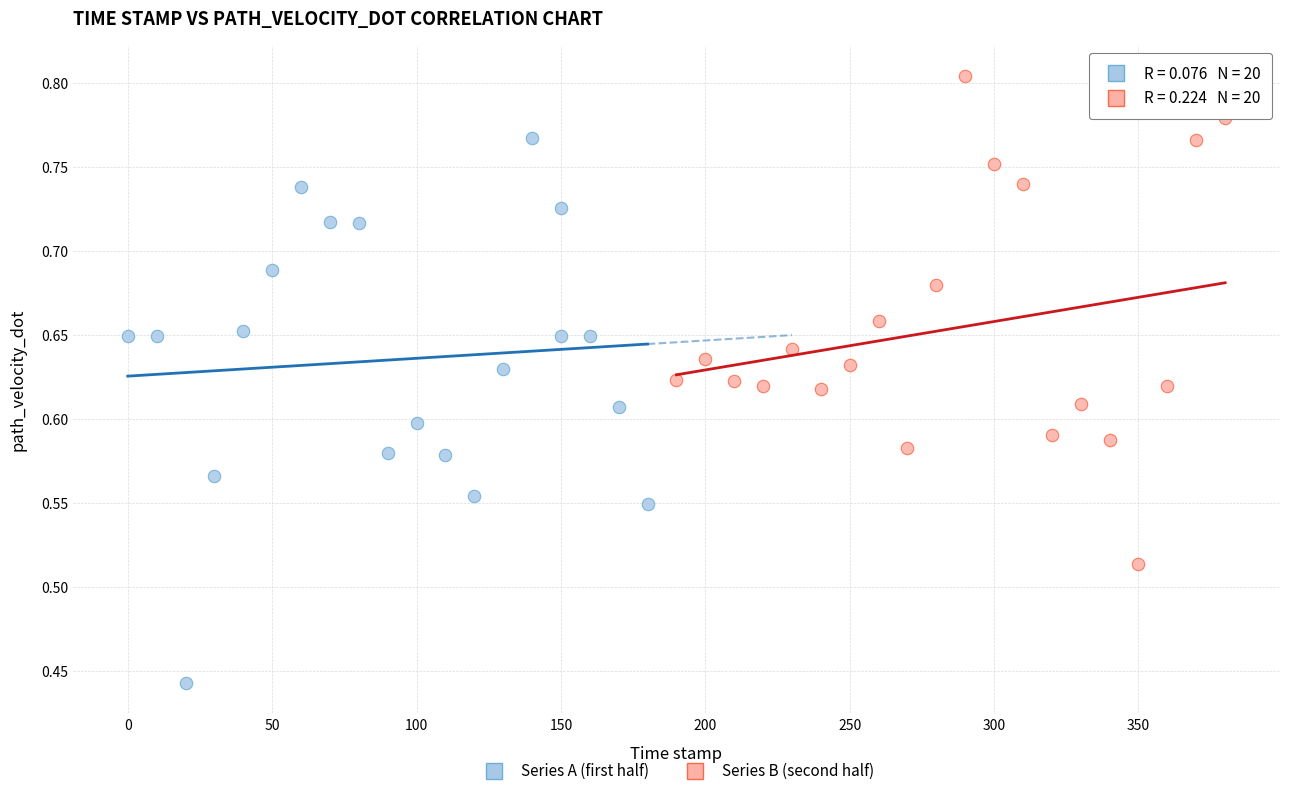

Which series reaches the minimum Y coordinate?

Series A (first half)